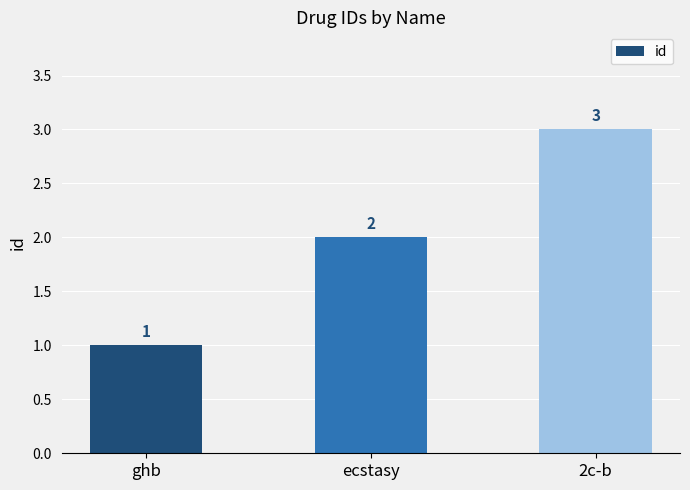

How many categories are shown in the chart?

3